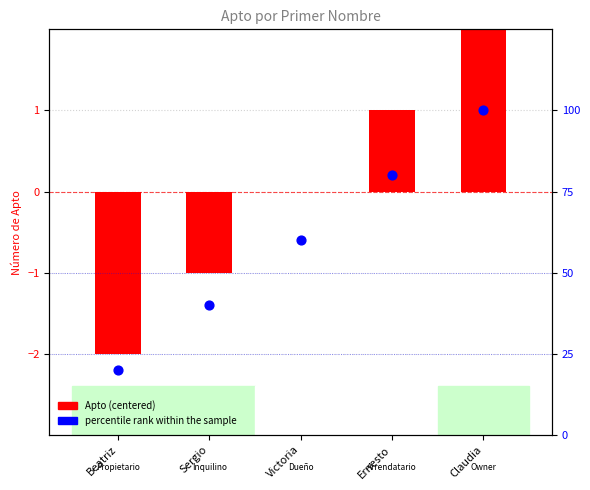

What are all the series names shown in the legend?

Apto (centered), percentile rank within the sample